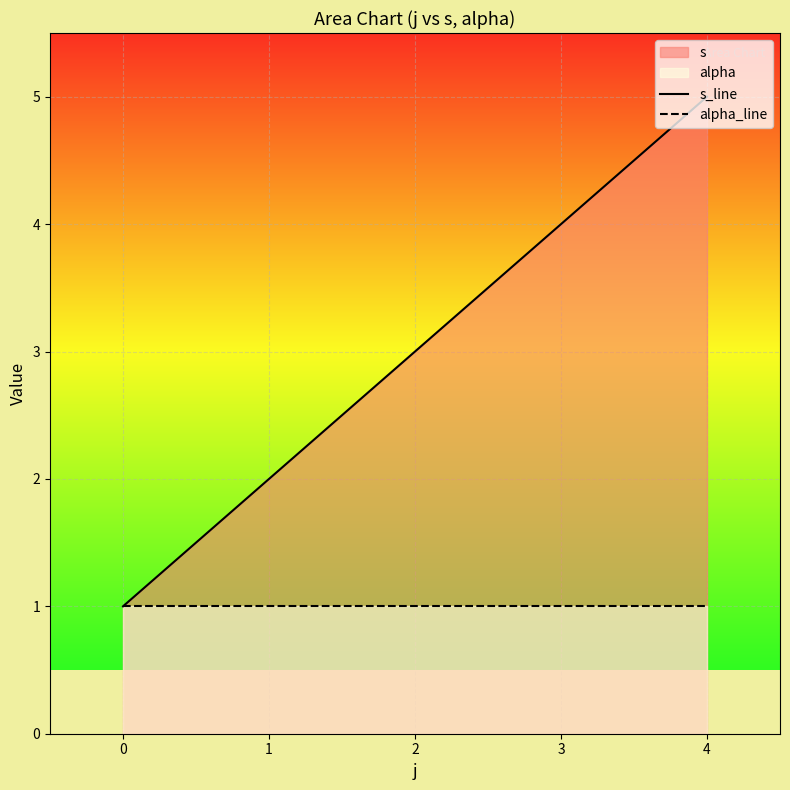

True or false: s_line has a value of 7 at 3.

False